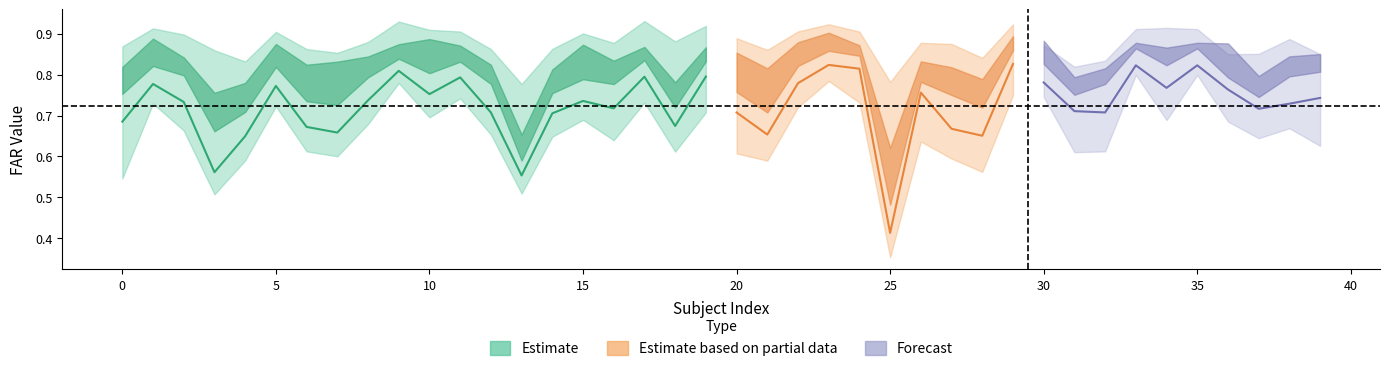

What is the lowest value of the FAR_22 series?

0.4